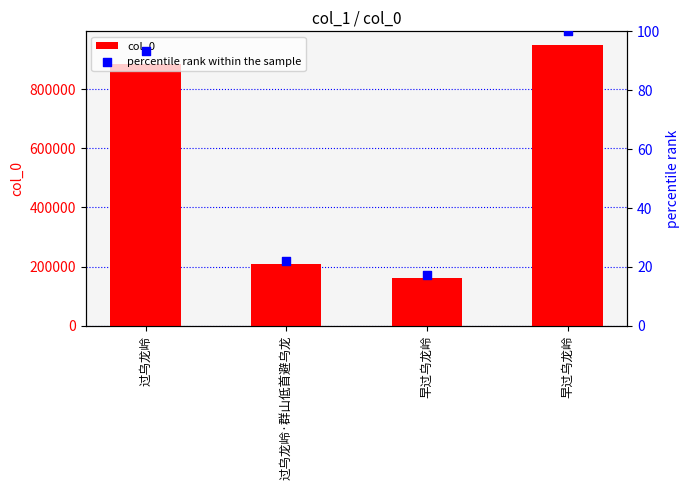

Which series reaches the minimum Y coordinate?

percentile rank within the sample